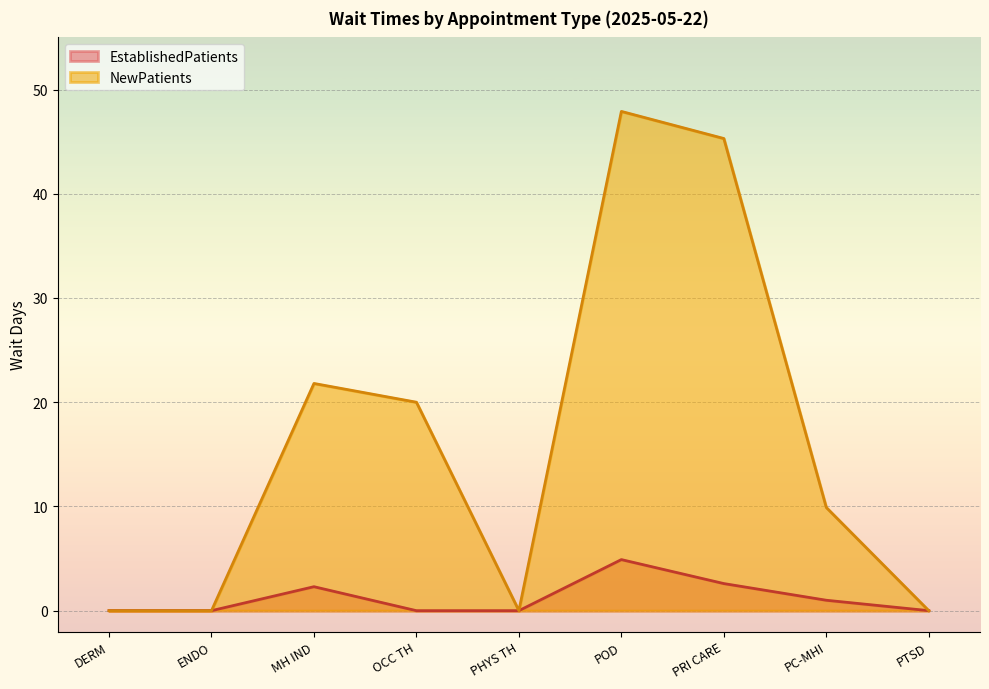

What position from the left is MH IND?

3